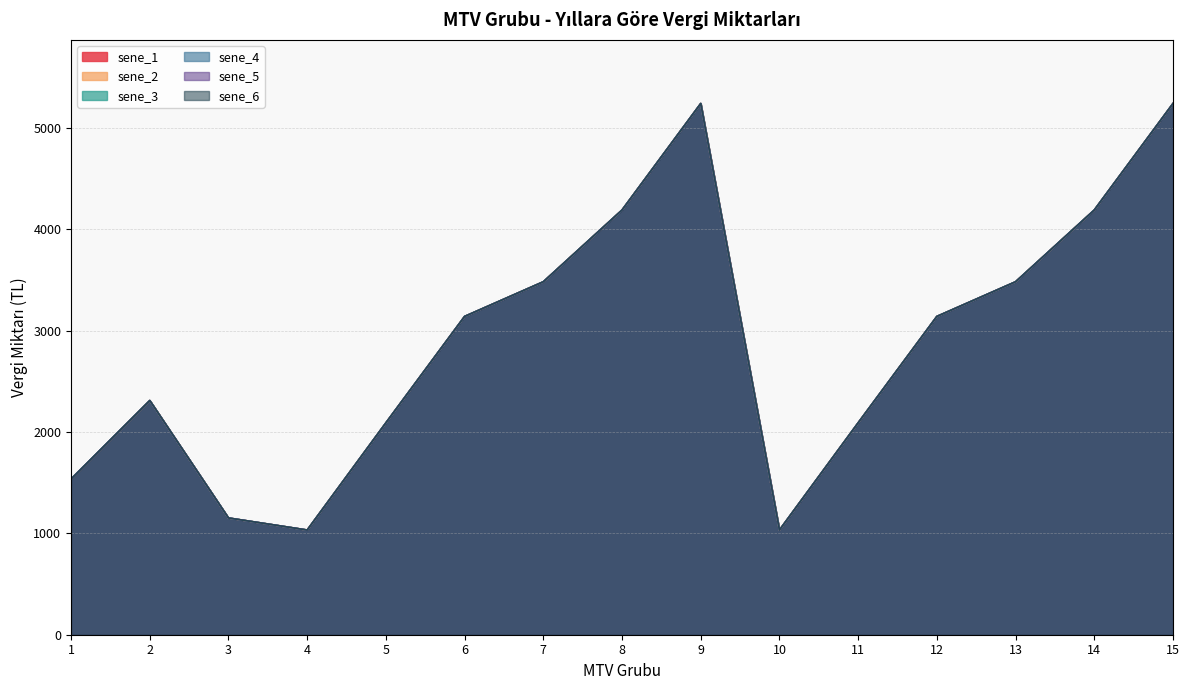

Reading left to right, transcribe all the data shown in this chart.

sene_1: 1=1536	2=2311	3=1152	4=1033	5=2091	6=3141	7=3483	8=4191	9=5242	10=1033	11=2091	12=3141	13=3483	14=4191	15=5242
sene_2: 1=1536	2=2311	3=1152	4=1033	5=2091	6=3141	7=3483	8=4191	9=5242	10=1033	11=2091	12=3141	13=3483	14=4191	15=5242
sene_3: 1=1536	2=2311	3=1152	4=1033	5=2091	6=3141	7=3483	8=4191	9=5242	10=1033	11=2091	12=3141	13=3483	14=4191	15=5242
sene_4: 1=1536	2=2311	3=1152	4=1033	5=2091	6=3141	7=3483	8=4191	9=5242	10=1033	11=2091	12=3141	13=3483	14=4191	15=5242
sene_5: 1=1536	2=2311	3=1152	4=1033	5=2091	6=3141	7=3483	8=4191	9=5242	10=1033	11=2091	12=3141	13=3483	14=4191	15=5242
sene_6: 1=1536	2=2311	3=1152	4=1033	5=2091	6=3141	7=3483	8=4191	9=5242	10=1033	11=2091	12=3141	13=3483	14=4191	15=5242